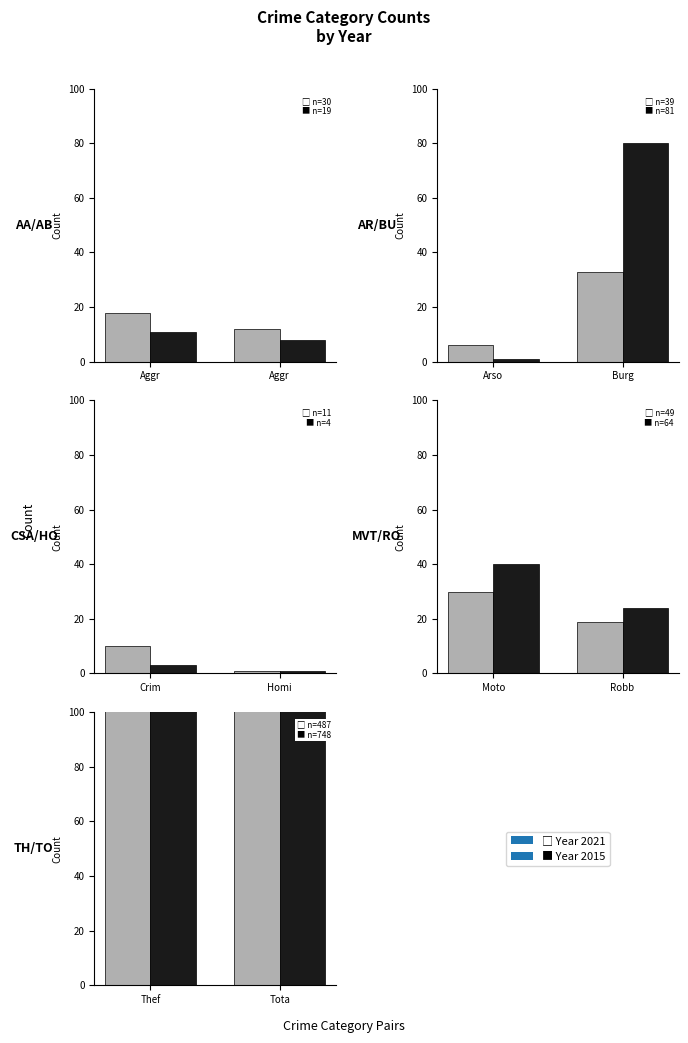

What is the approximate value of 2021 at Motor Vehicle Theft, to the nearest 5?

30